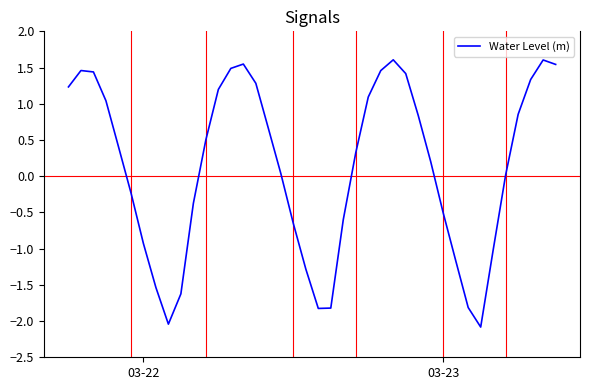

What is the difference between the maximum and minimum values?

3.7